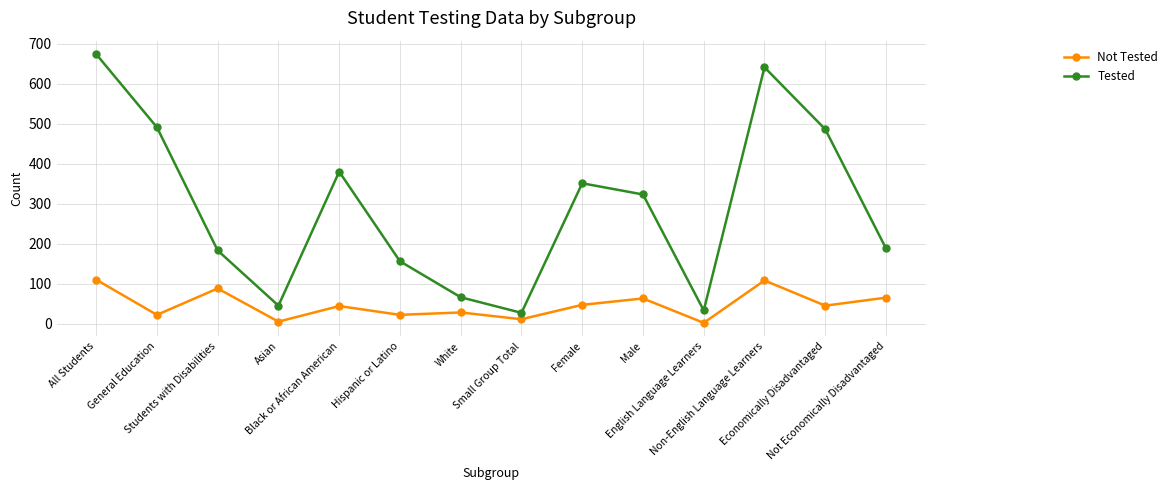

The value of Tested at Economically Disadvantaged is 486. True or false?

True